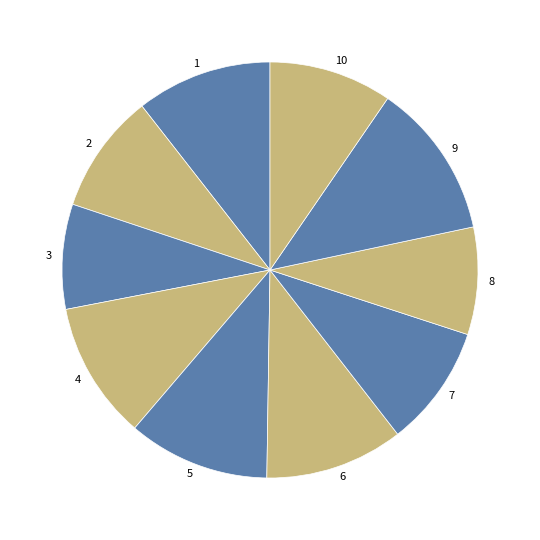

What is the largest slice in the pie chart?

9